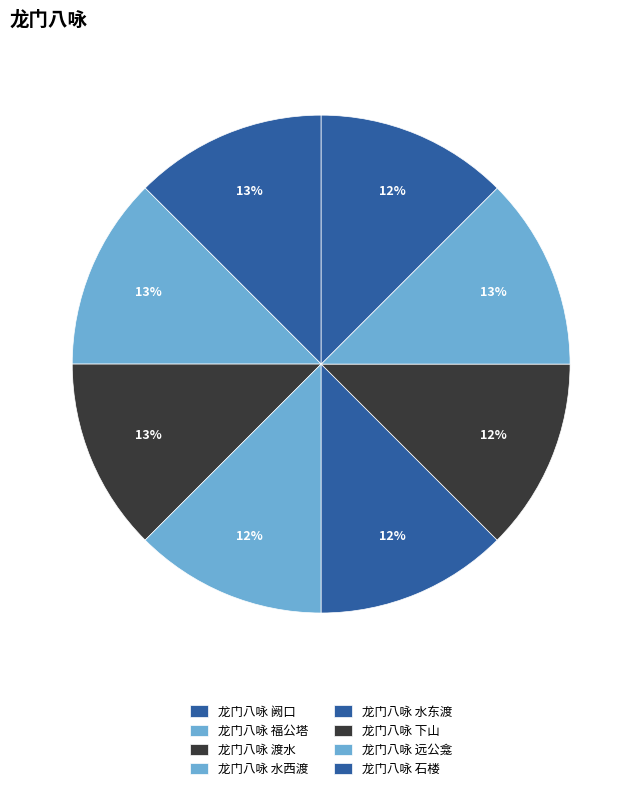

Combined, do 龙门八咏 渡水 and 龙门八咏 石楼 account for over 50%?

No